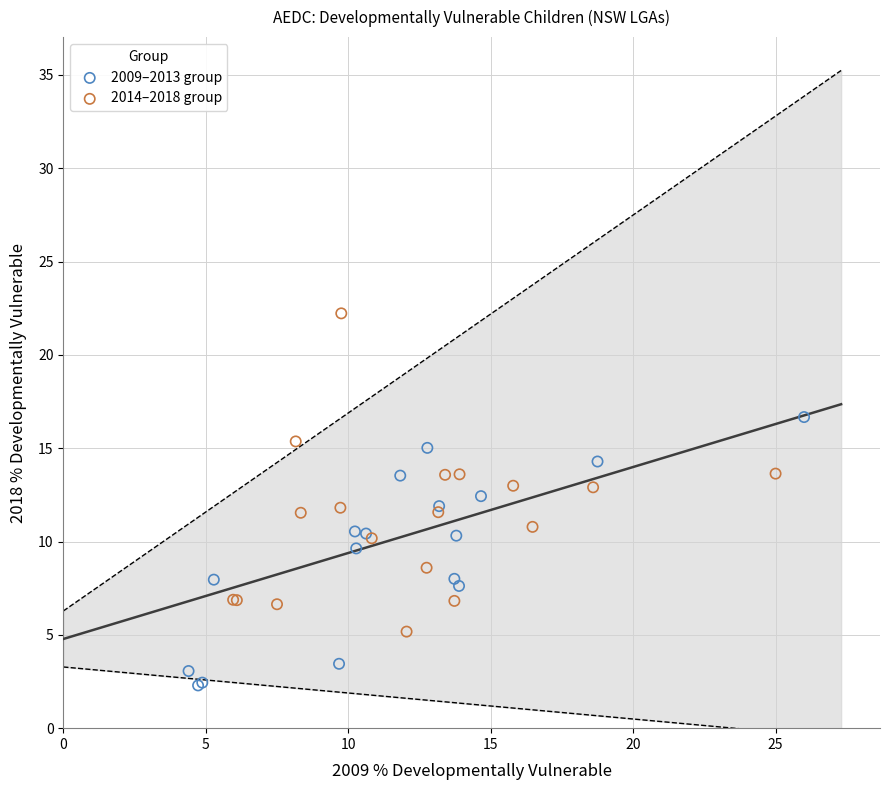

Which series reaches the minimum Y coordinate?

2009–2013 group